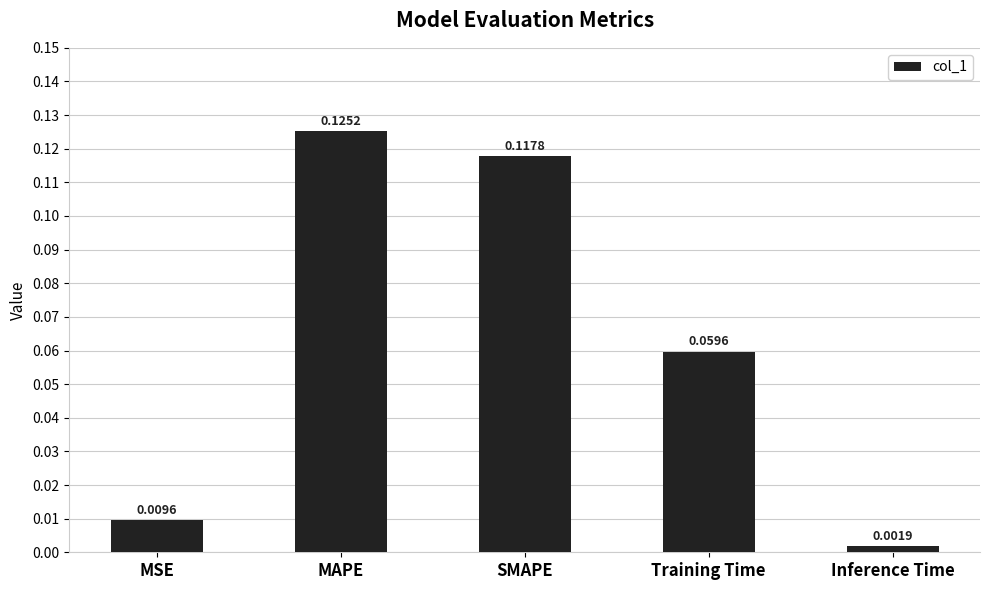

Which label corresponds to the smallest value in the chart?

Inference Time